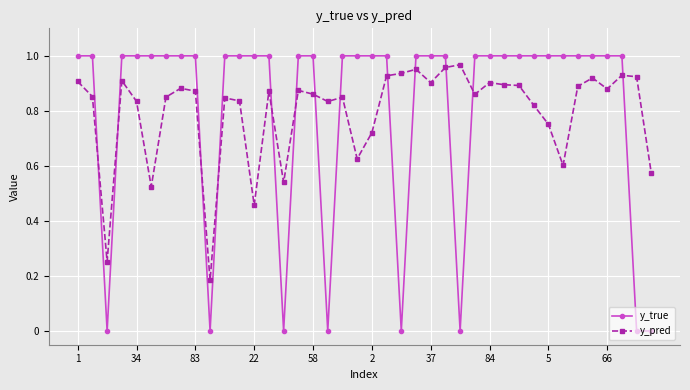

True or false: y_pred has more than 0 points higher than both neighbors.

True